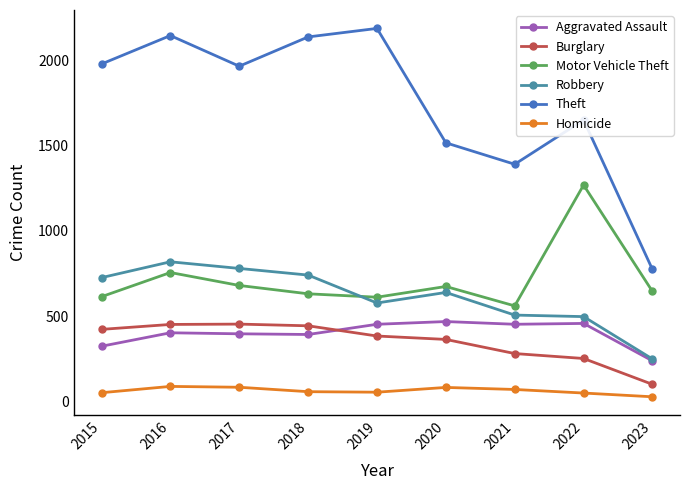

The value of Theft at 2020 is 1518. True or false?

True